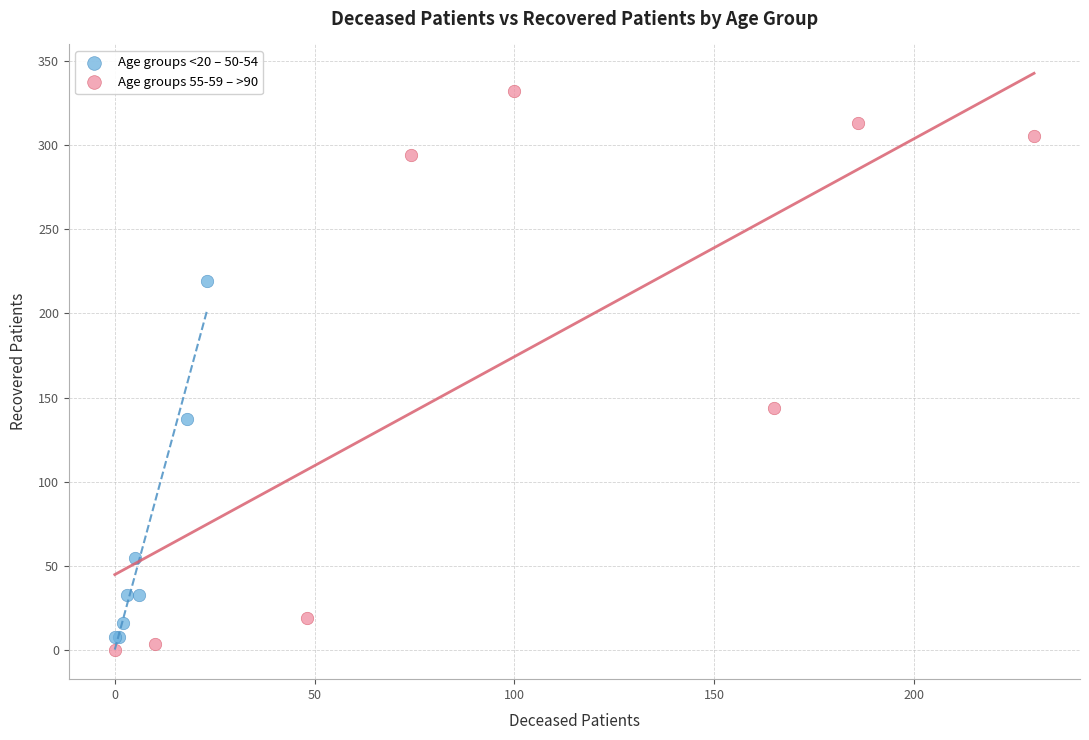

Which series has the largest Y range (max minus min)?

Age groups 55-59 – >90